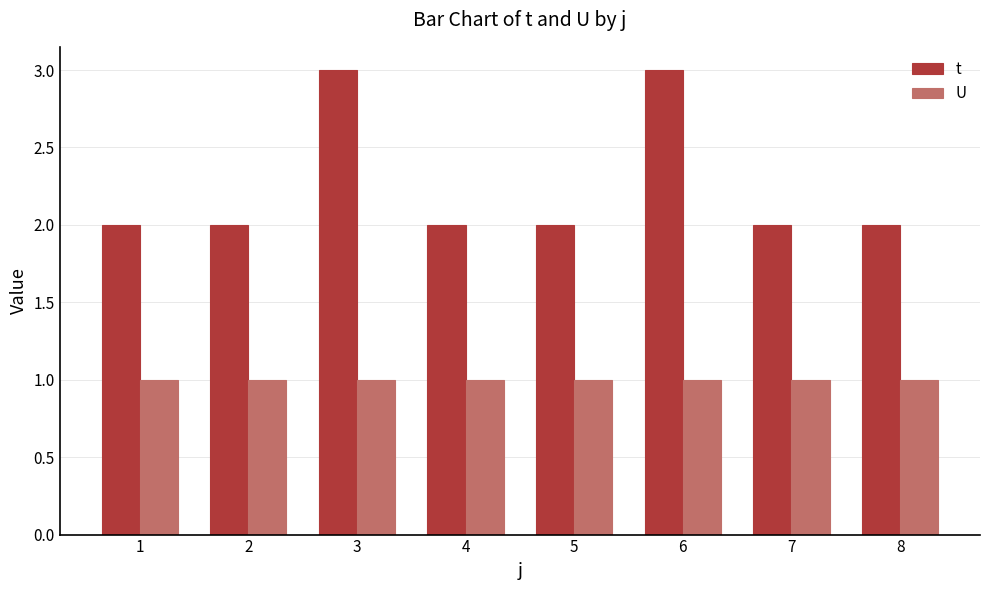

Which series has the largest range (max minus min)?

t